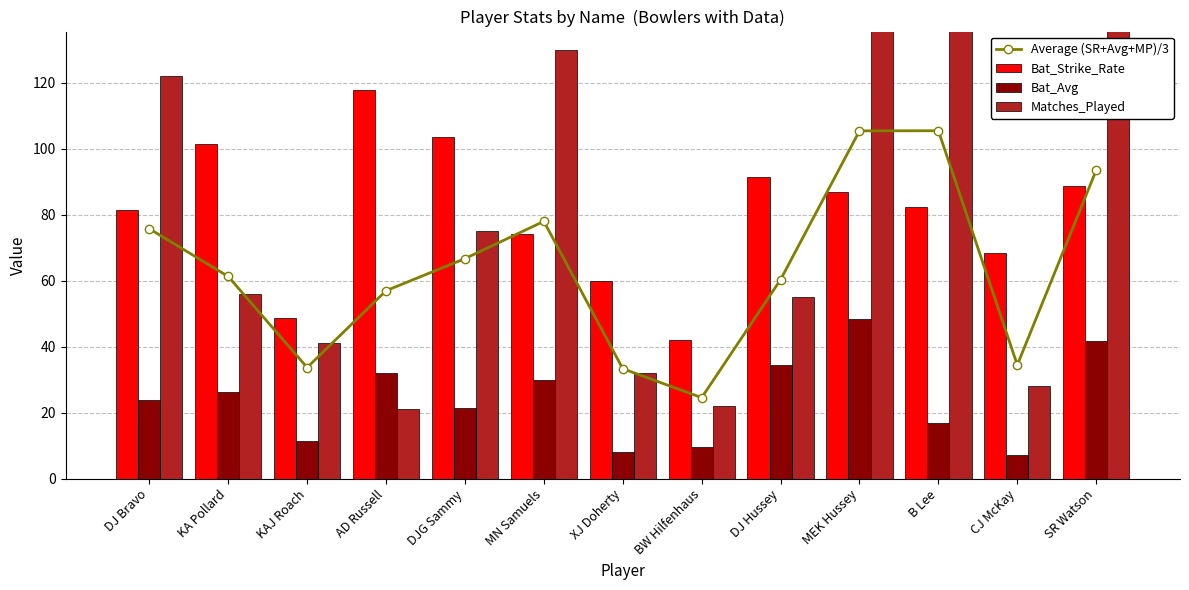

What are all the series names shown in the legend?

Average (SR+Avg+MP)/3, Bat_Strike_Rate, Bat_Avg, Matches_Played